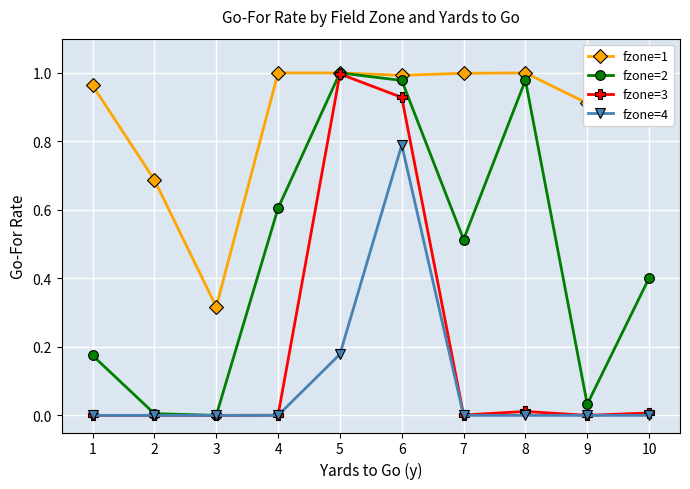

How many lines are shown in the chart?

4